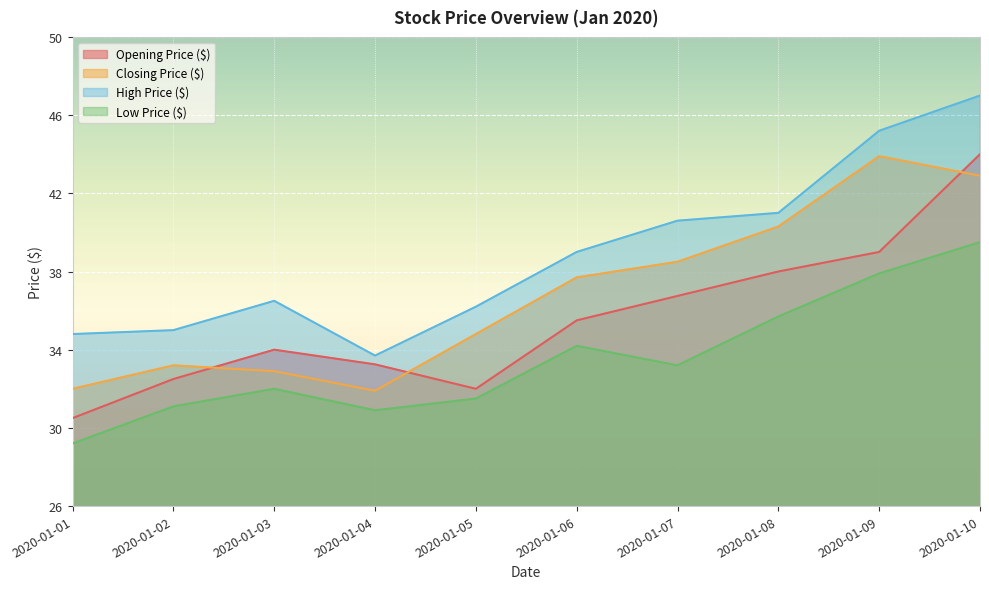

How many data points in High Price ($) are above 39?

4